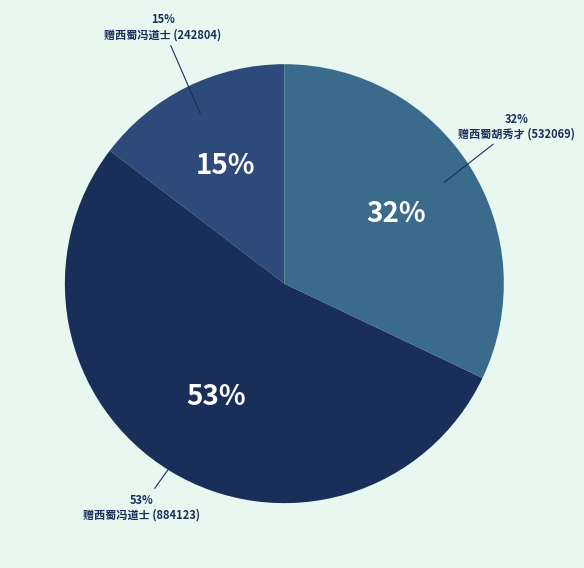

True or false: 赠西蜀冯道士 accounts for 53% of the total.

True